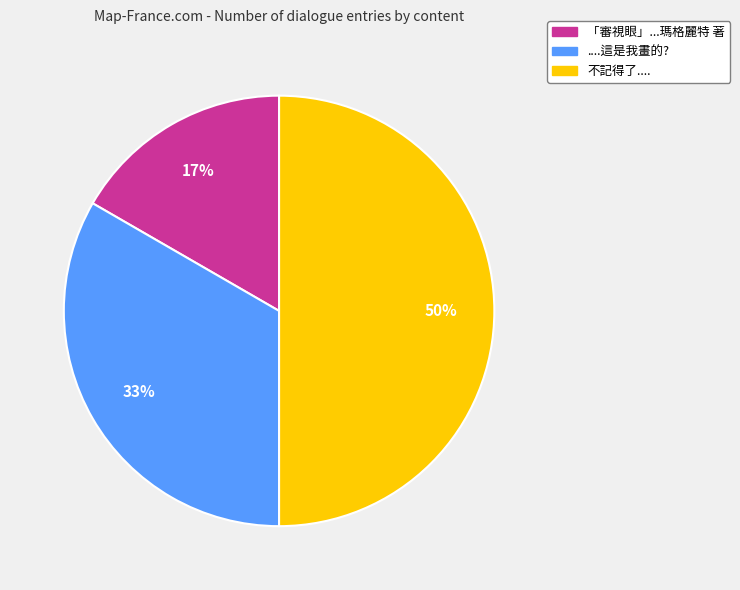

Is 「審視眼」...瑪格麗特 著 the majority of the pie?

No